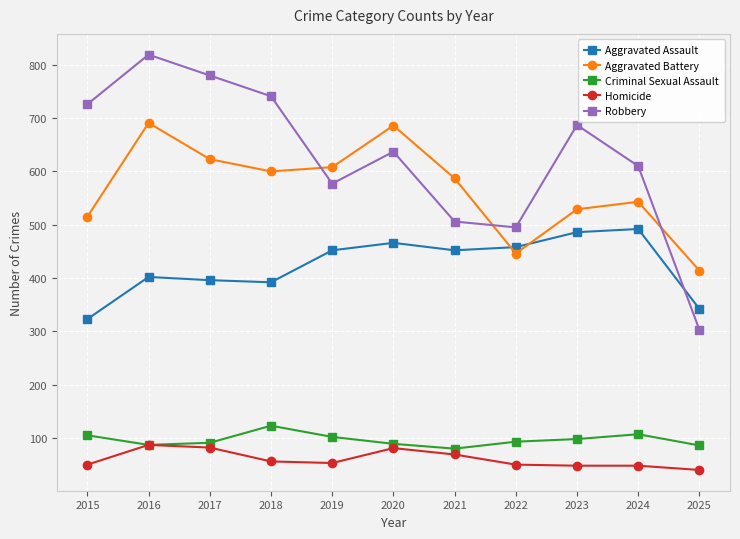

At 2025, list the series in order from smallest to largest.

Homicide, Criminal Sexual Assault, Robbery, Aggravated Assault, Aggravated Battery